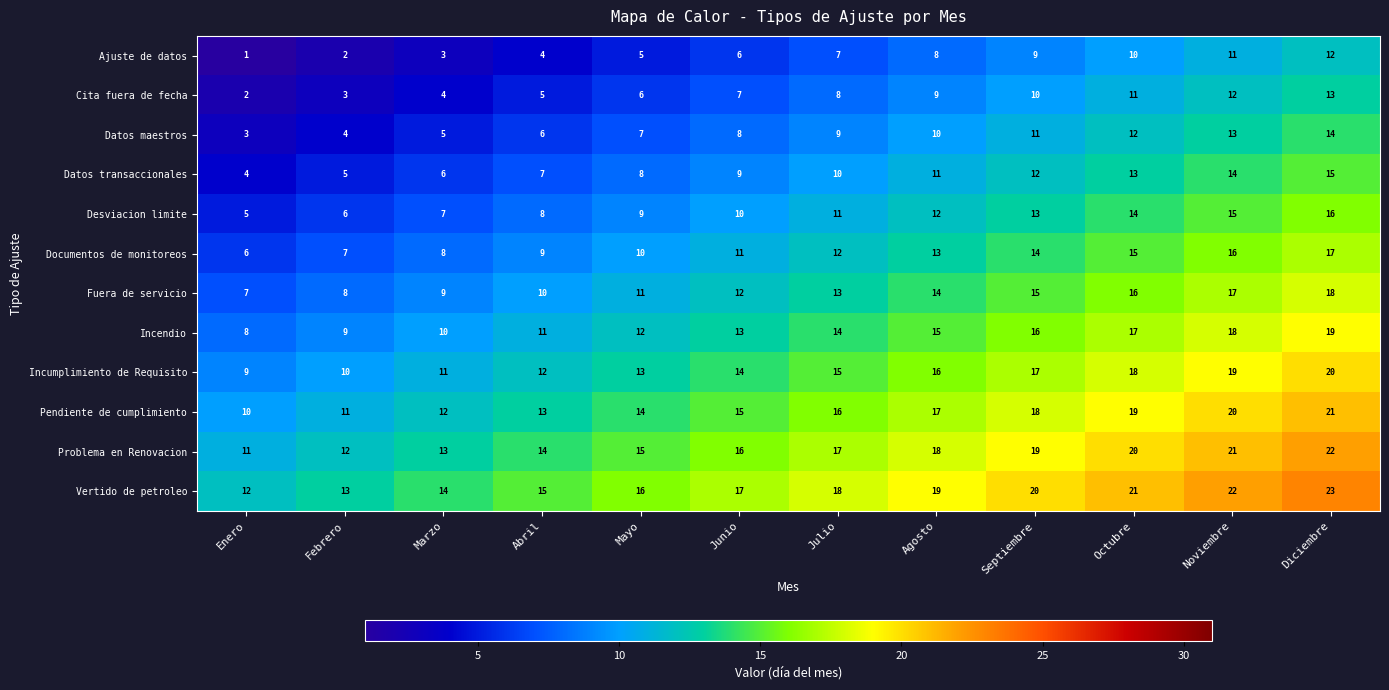

What is the average value of the Documentos de monitoreos series?

12